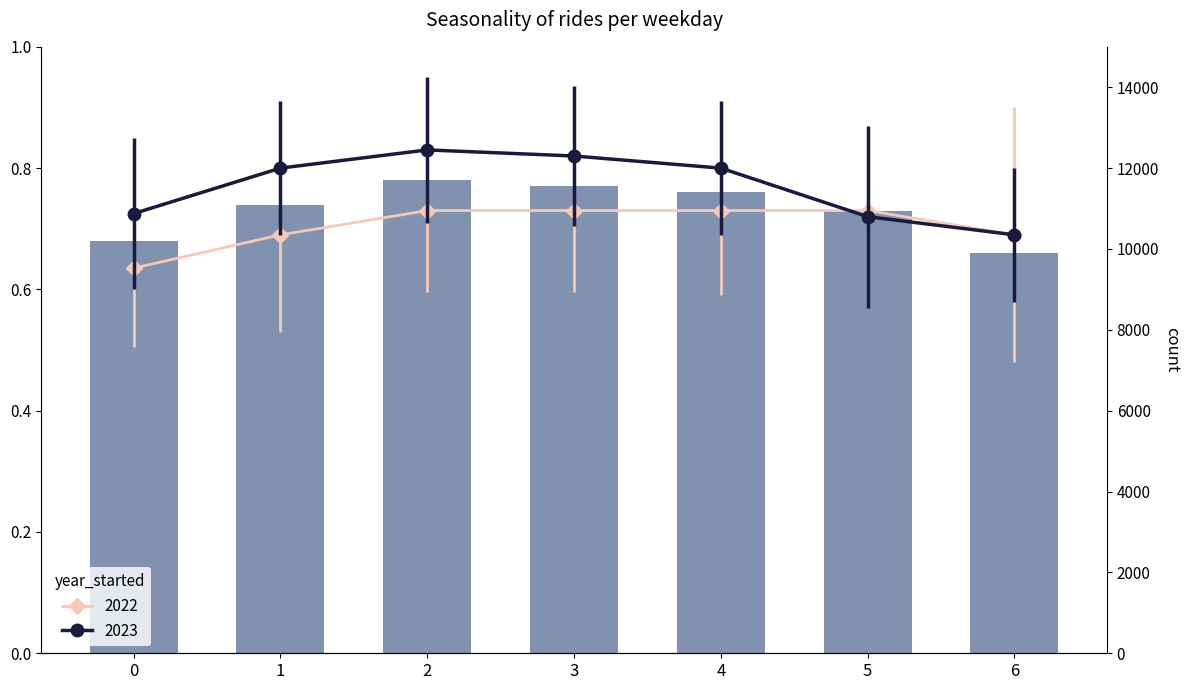

Rank the categories by value from highest to lowest.

2, 3, 4, 1, 5, 0, 6